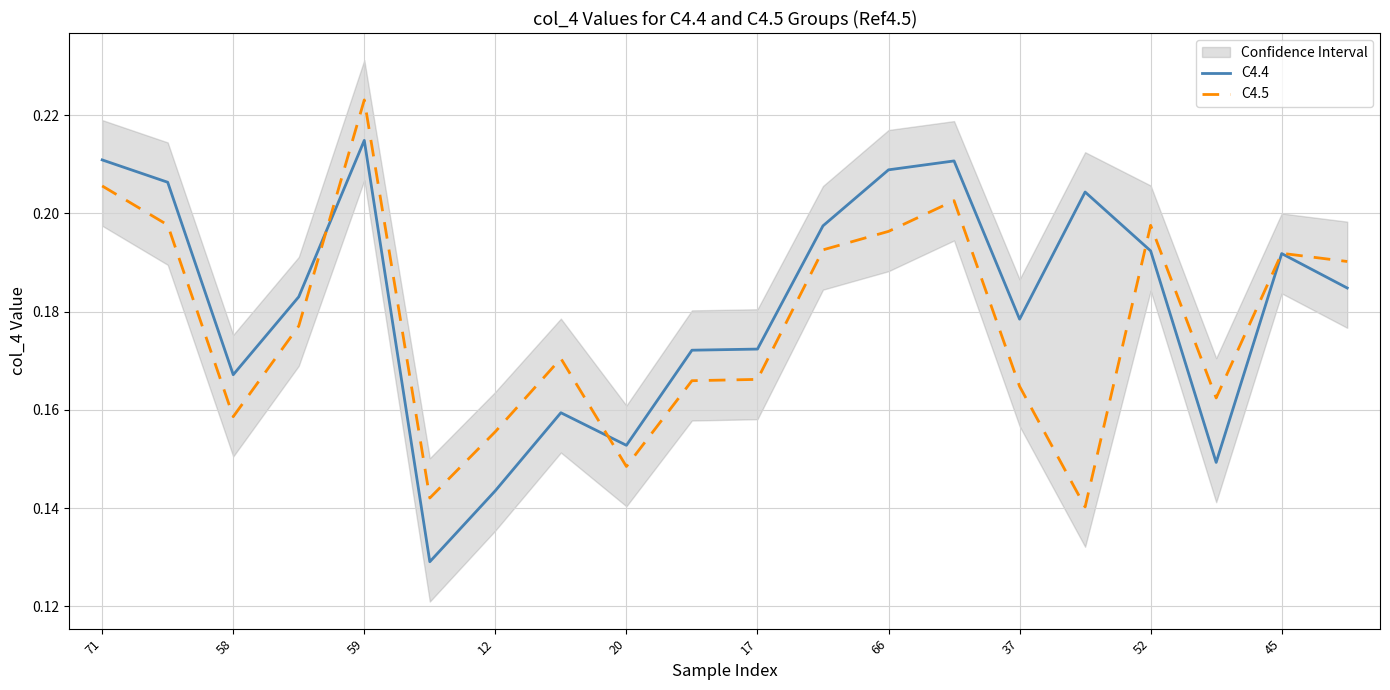

Reading left to right, extract all data points from this chart.

C4.4: 0.2	0.2	0.2	0.2	0.2	0.1	0.1	0.2	0.2	0.2	0.2	0.2	0.2	0.2	0.2	0.2	0.2	0.1	0.2	0.2
C4.5: 0.2	0.2	0.2	0.2	0.2	0.1	0.2	0.2	0.1	0.2	0.2	0.2	0.2	0.2	0.2	0.1	0.2	0.2	0.2	0.2